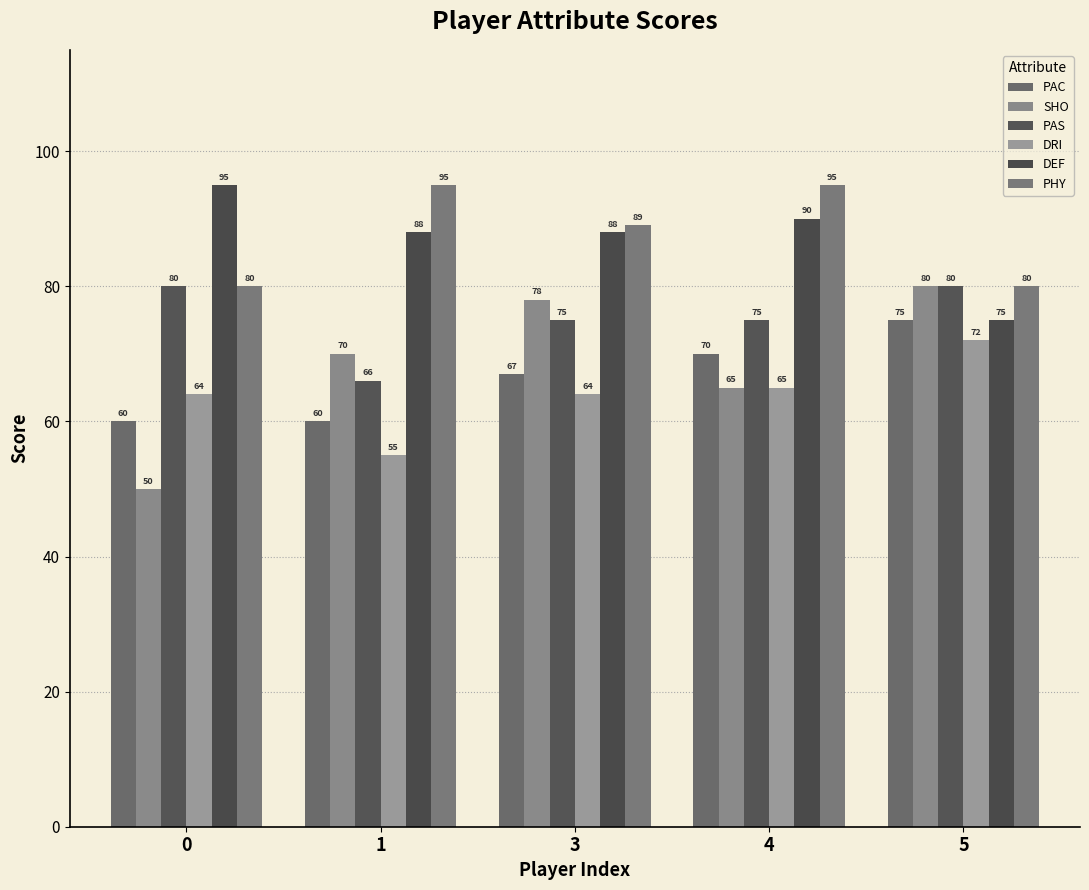

Which series has the largest total across all categories?

PHY